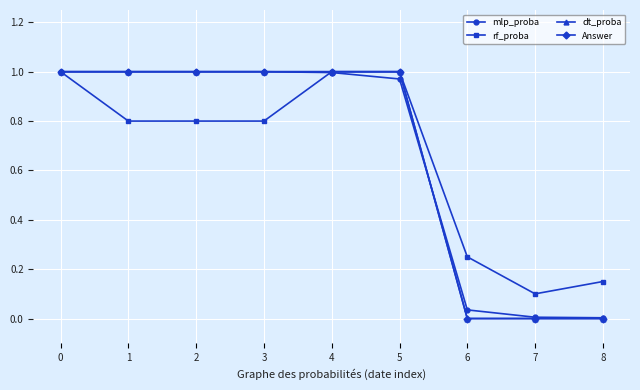

Reading right to left, extract all data points from this chart.

mlp_proba: 0.0	0.0	0.0	1.0	1.0	1.0	1.0	1.0	1.0
rf_proba: 0.1	0.1	0.2	1.0	1.0	0.8	0.8	0.8	1.0
dt_proba: 0.0	0.0	0.0	1.0	1.0	1.0	1.0	1.0	1.0
Answer: 0.0	0.0	0.0	1.0	1.0	1.0	1.0	1.0	1.0